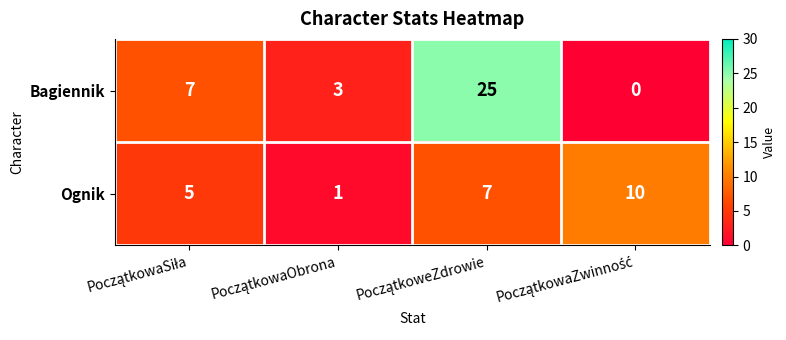

What is the highest value of the Ognik series?

10